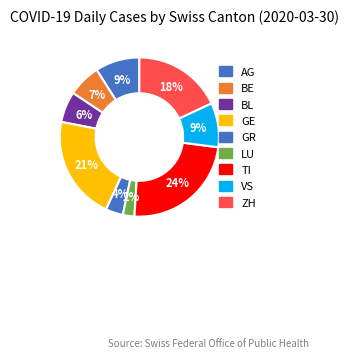

How many slices are in this pie chart?

9